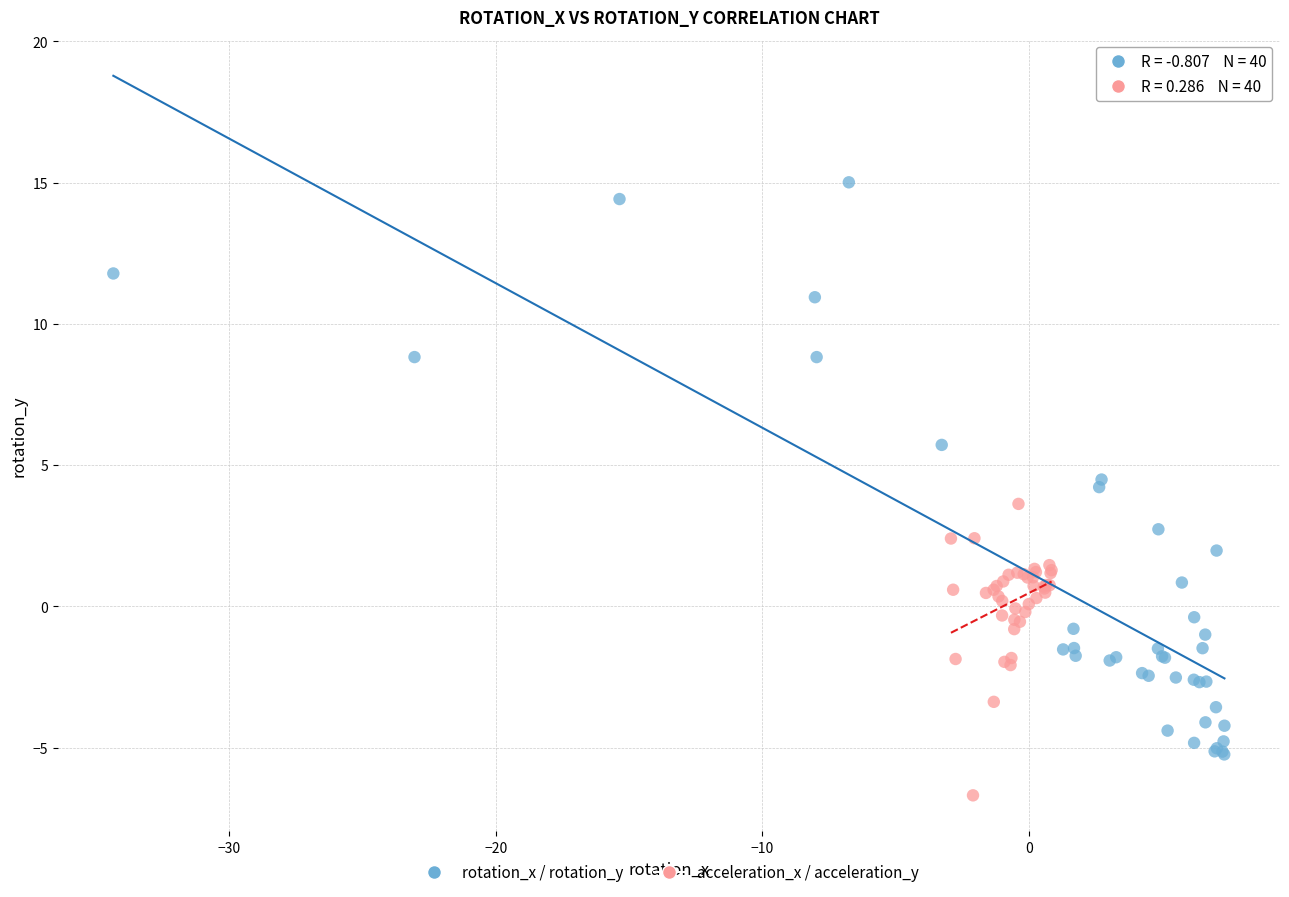

Which series reaches the minimum Y coordinate?

acceleration_x / acceleration_y